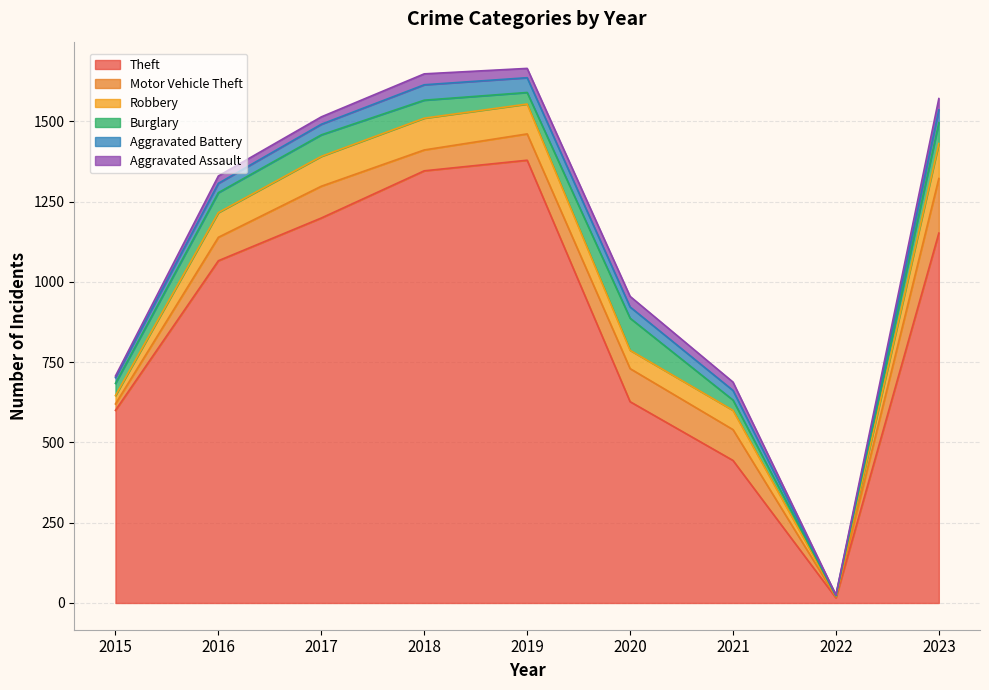

Where is Aggravated Battery nearest to the value 25?

2016